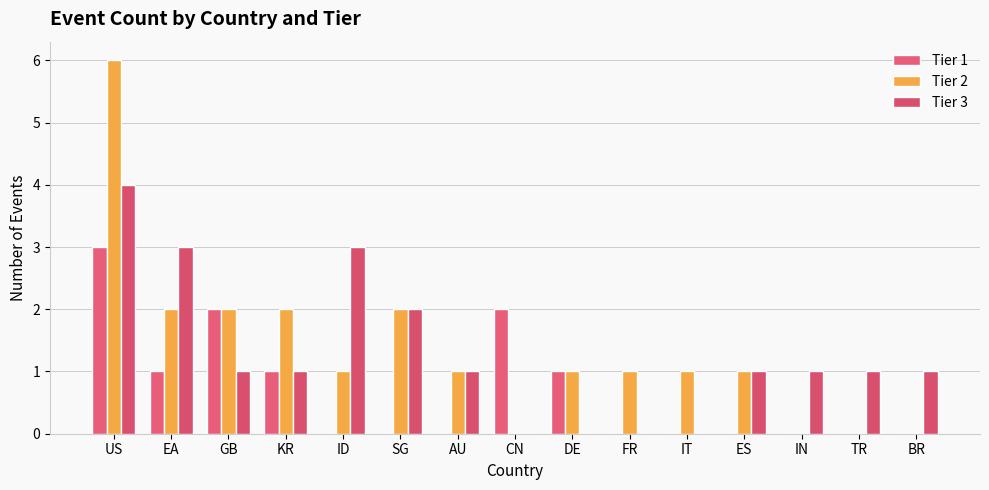

The value of Tier 2 at IT is 1. True or false?

True